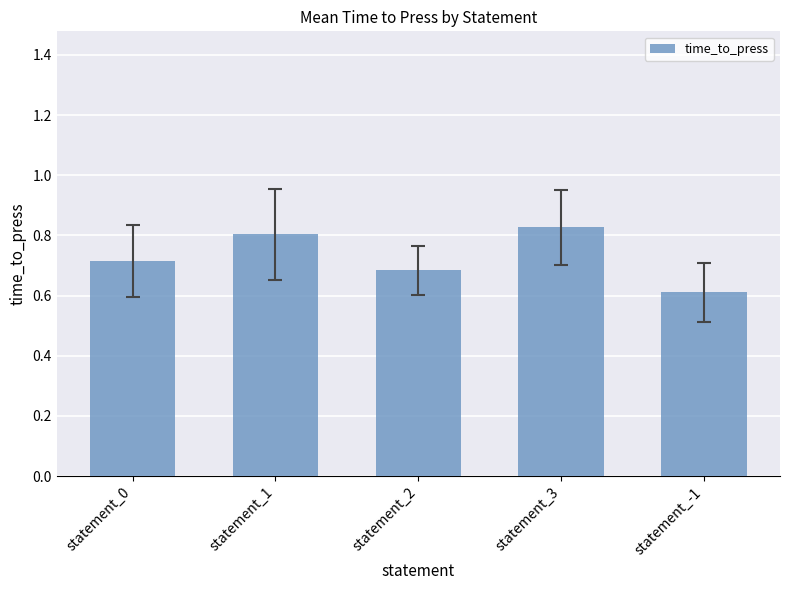

Where is the data nearest to the value 0?

statement_-1